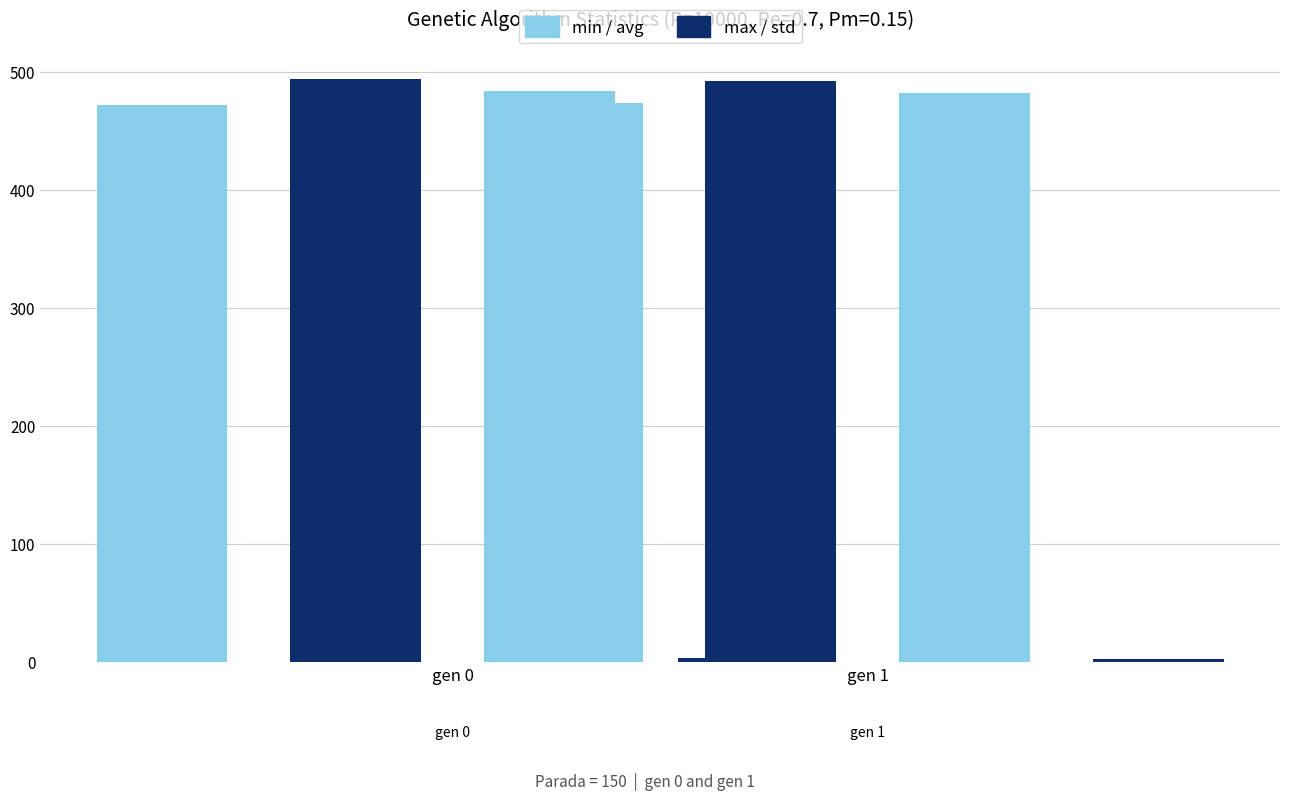

What is the approximate value of max at gen 0?

493.7